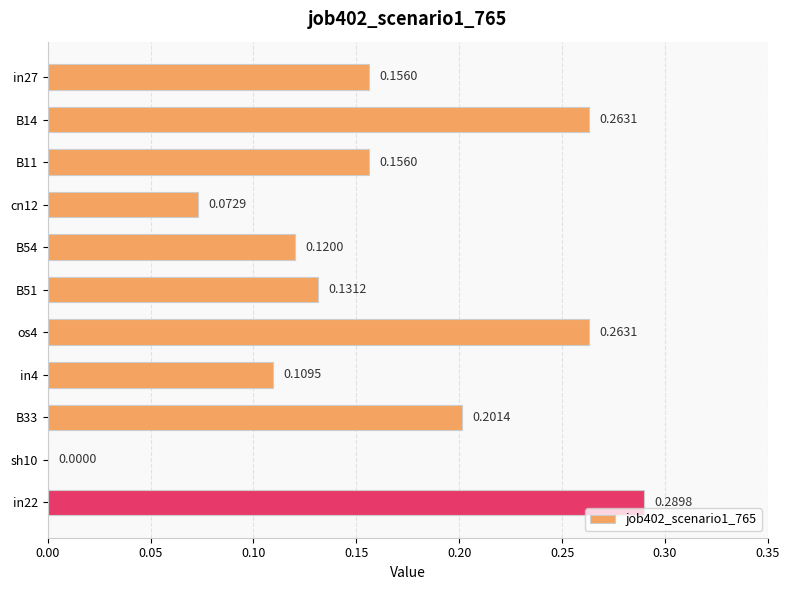

Between B33 and in27, which is larger?

B33